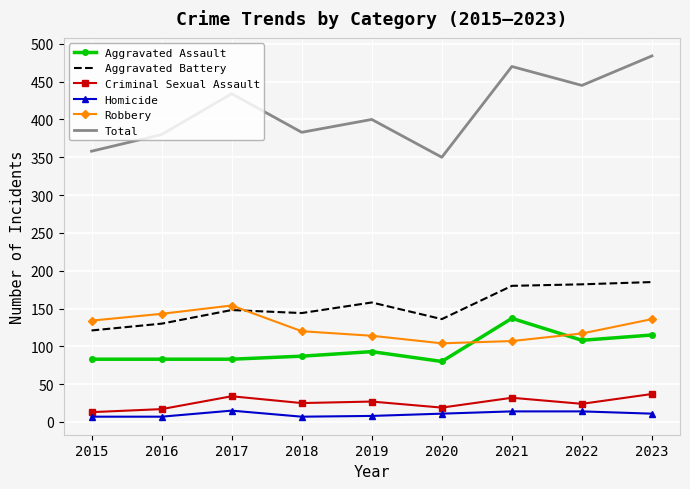

What is the difference between the Total values at 2018 and 2021?

87